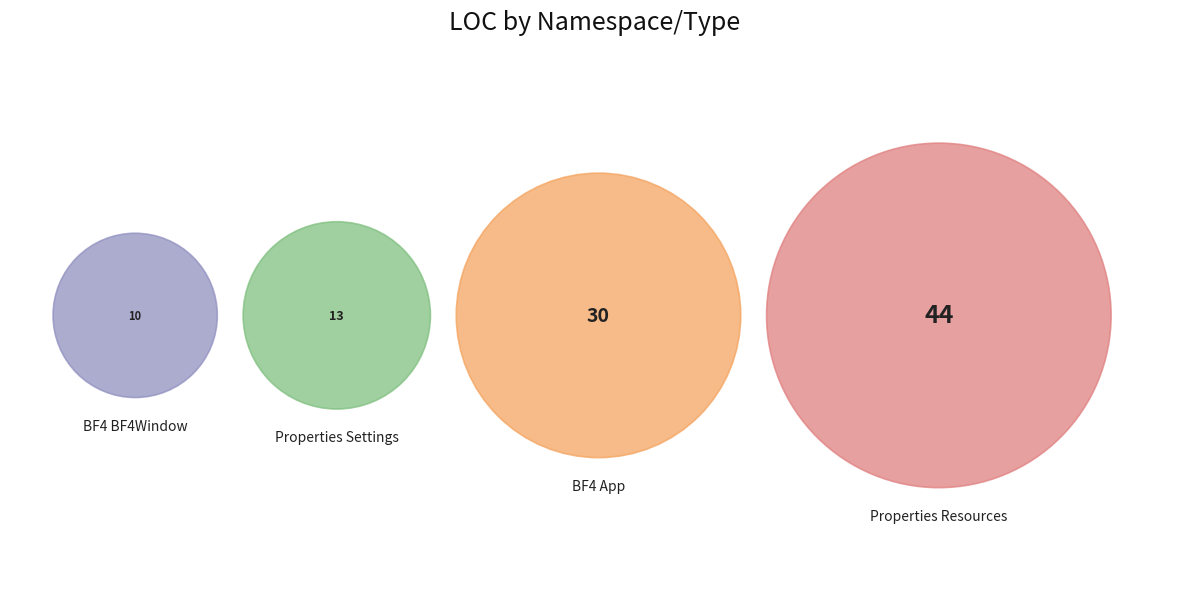

What is the largest slice in the pie chart?

Battlelogium.UI.BF4.Properties Resources